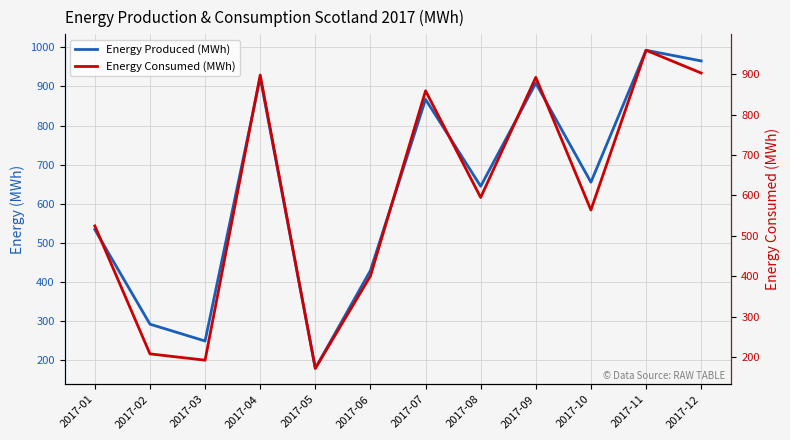

True or false: Energy Produced (MWh) and Energy Consumed (MWh) intersect in this chart.

False